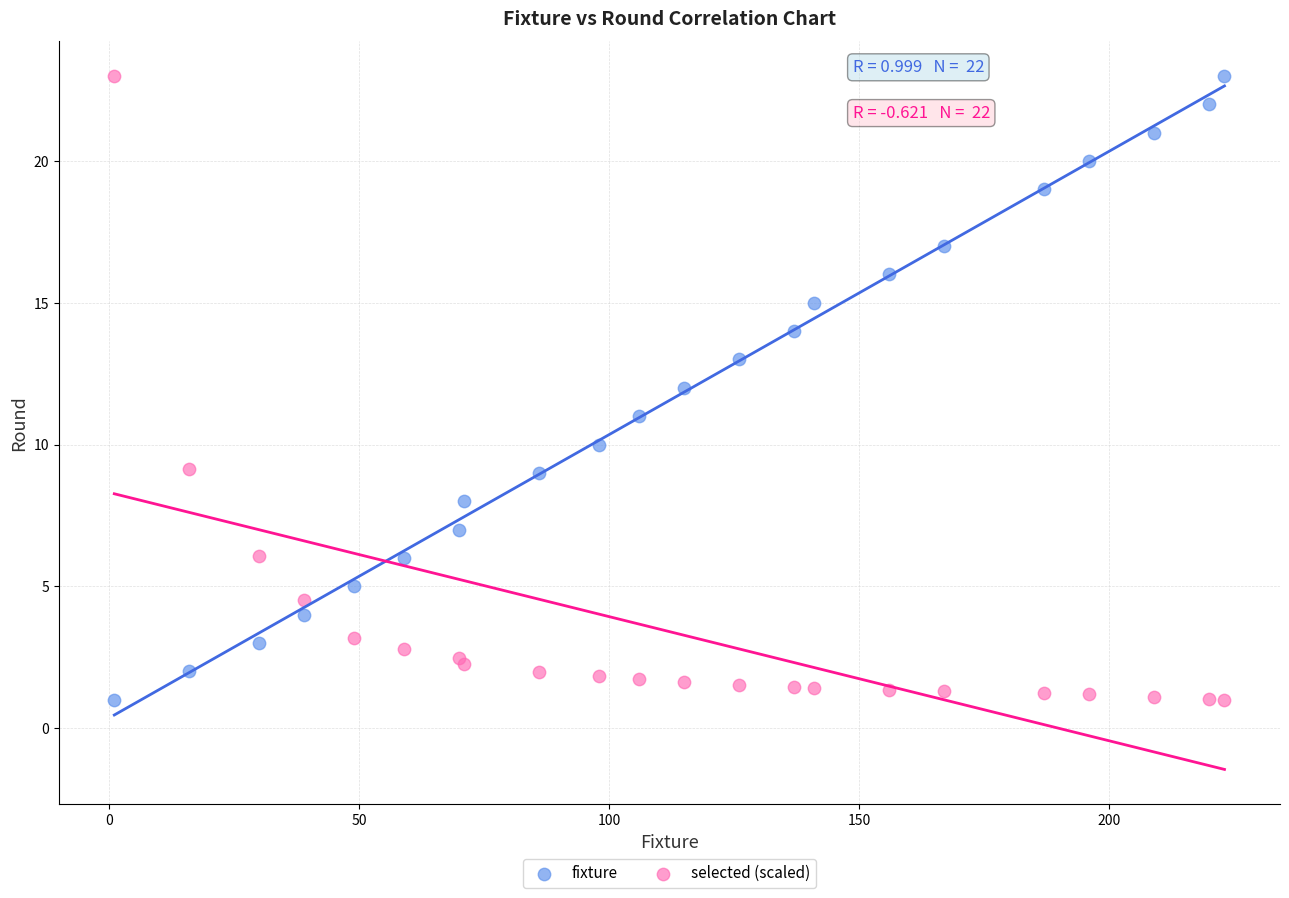

What is the X range (max minus min) for the scatter plot?

222.0